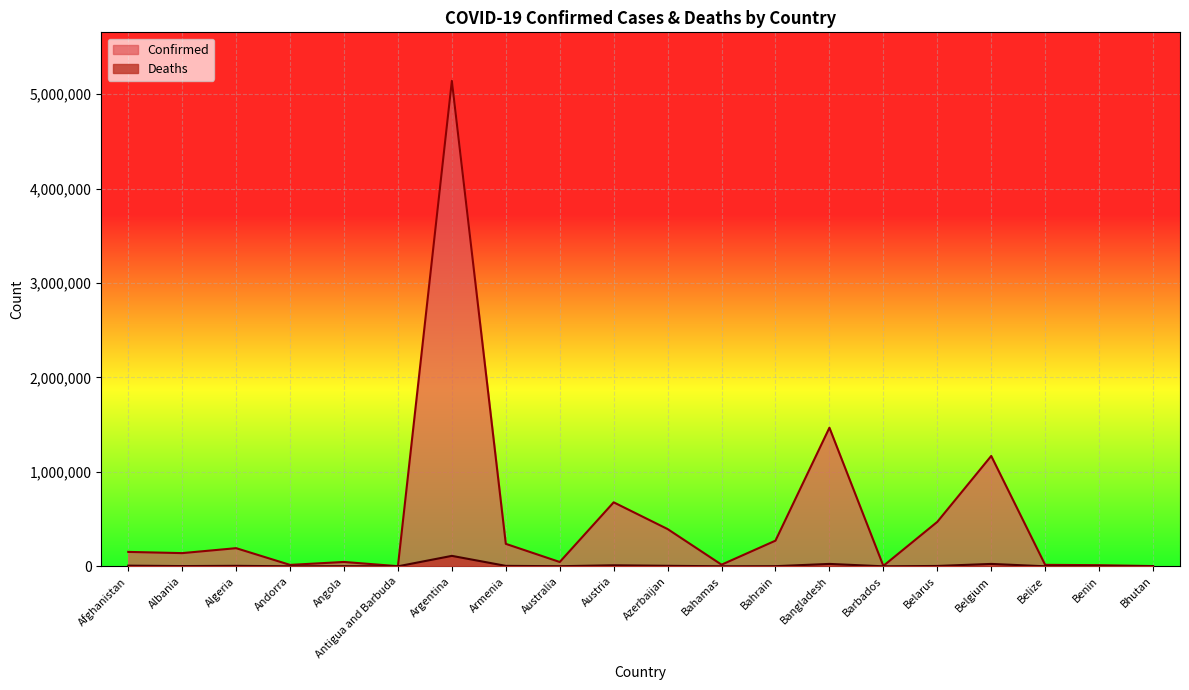

Which label corresponds to the largest value in the chart?

Argentina